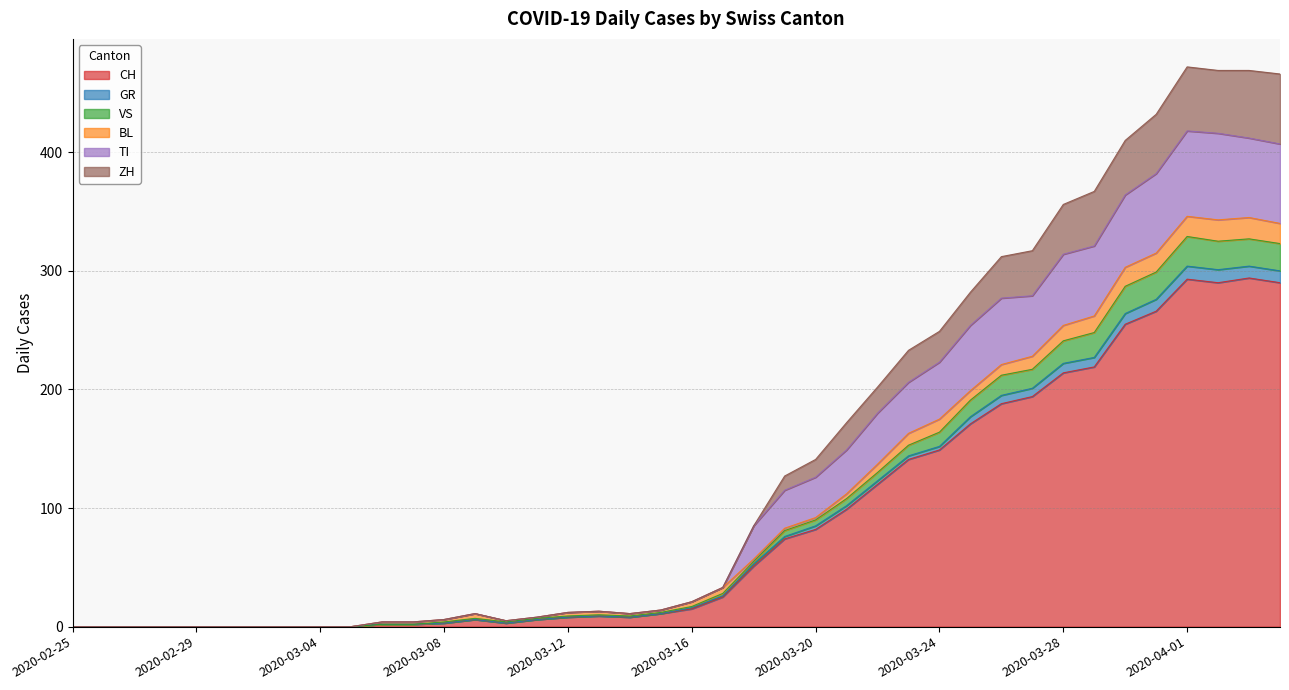

What is the maximum value for CH?

294